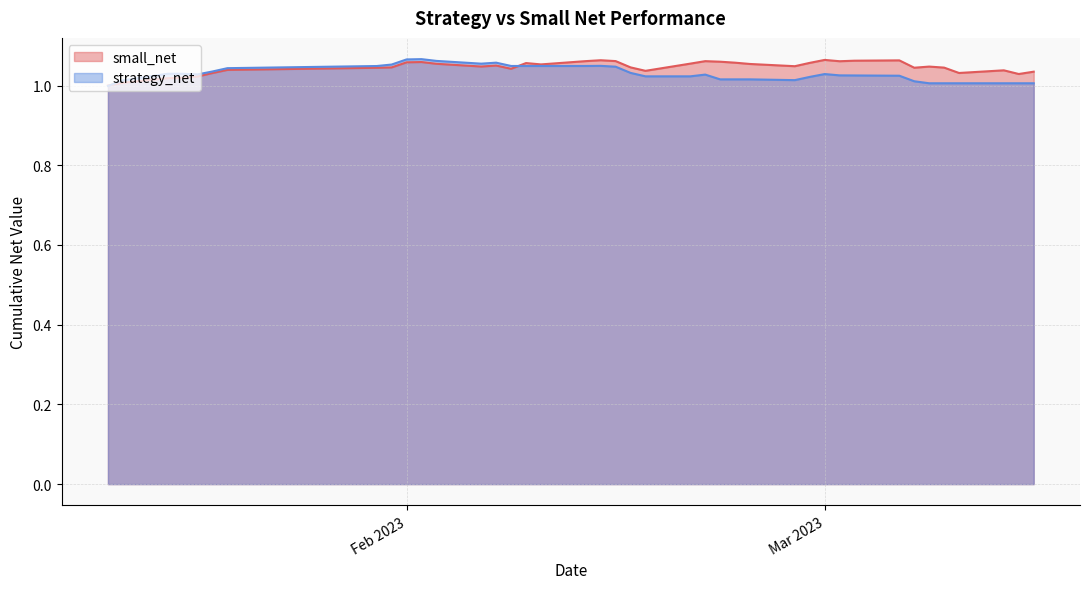

At which label is small_net closest to 1?

2023-01-12